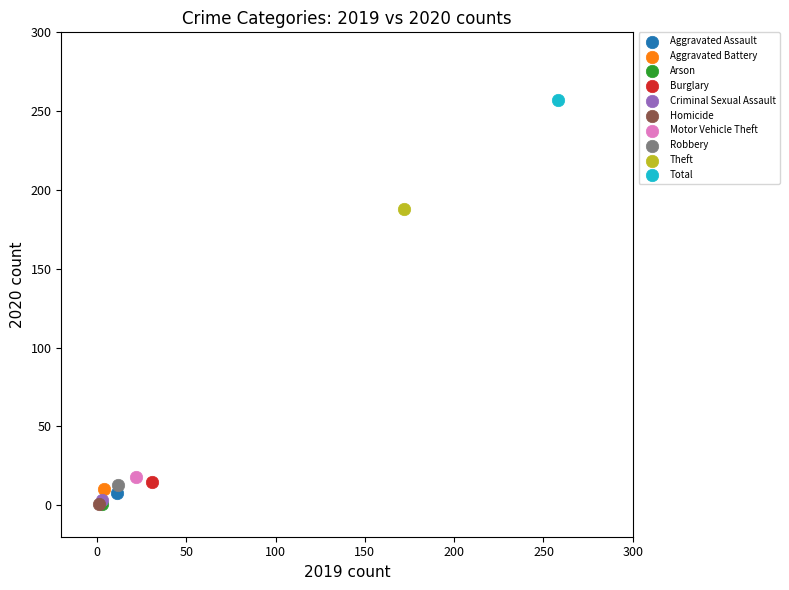

What are all the series names shown in the legend?

Aggravated Assault, Aggravated Battery, Arson, Burglary, Criminal Sexual Assault, Homicide, Motor Vehicle Theft, Robbery, Theft, Total